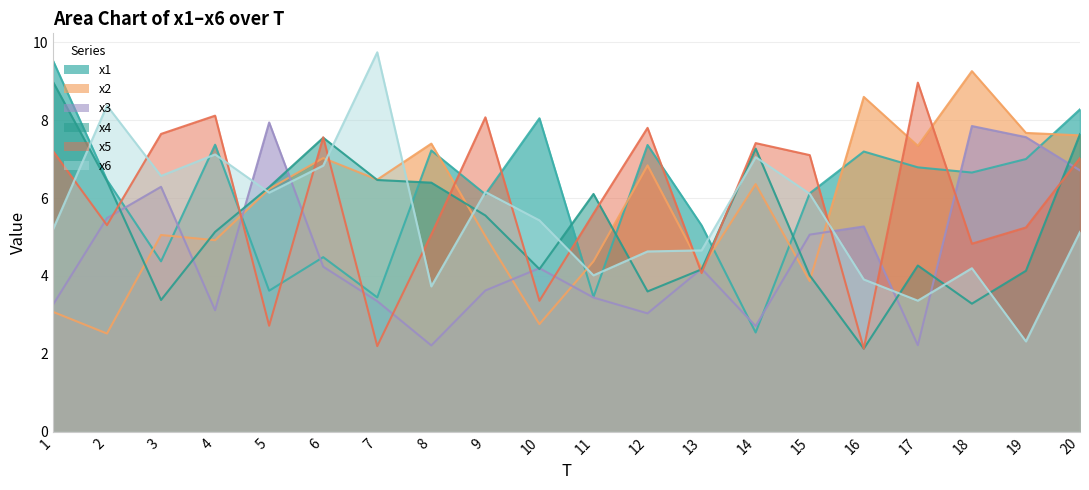

Which has a higher value, 20 or 8?

20